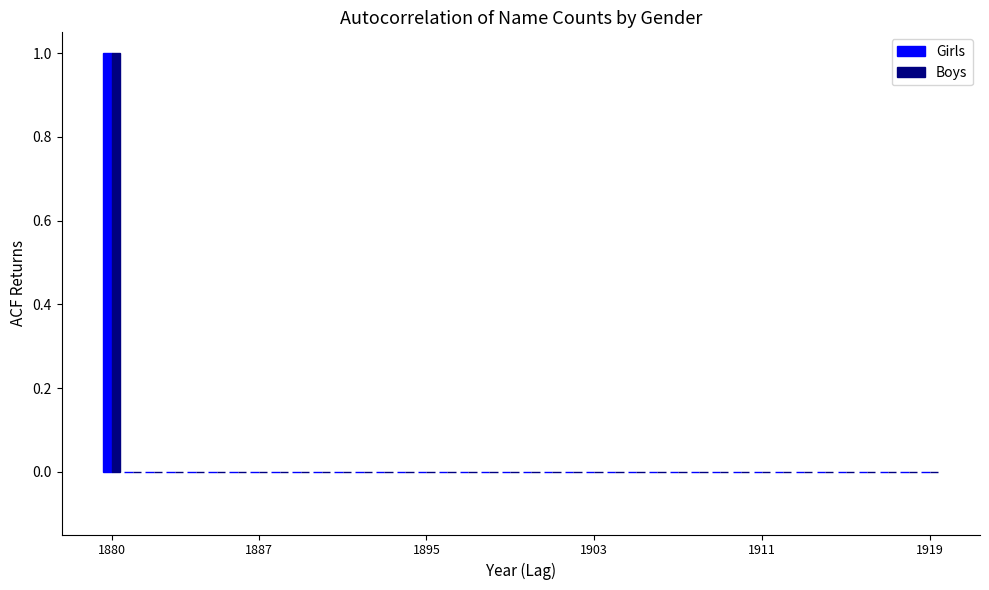

Reading left to right, extract all data points from this chart.

Girls: 1	0	0	0	0	0	0	0	0	0	0	0	0	0	0	0	0	0	0	0	0	0	0	0	0	0	0	0	0	0	0	0	0	0	0	0	0	0	0	0
Boys: 1	0	0	0	0	0	0	0	0	0	0	0	0	0	0	0	0	0	0	0	0	0	0	0	0	0	0	0	0	0	0	0	0	0	0	0	0	0	0	0